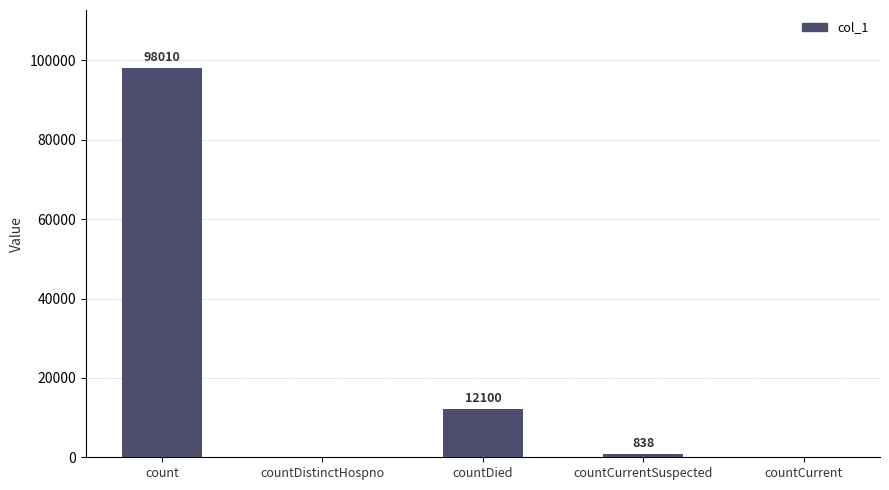

Which category has the highest value across all series?

count